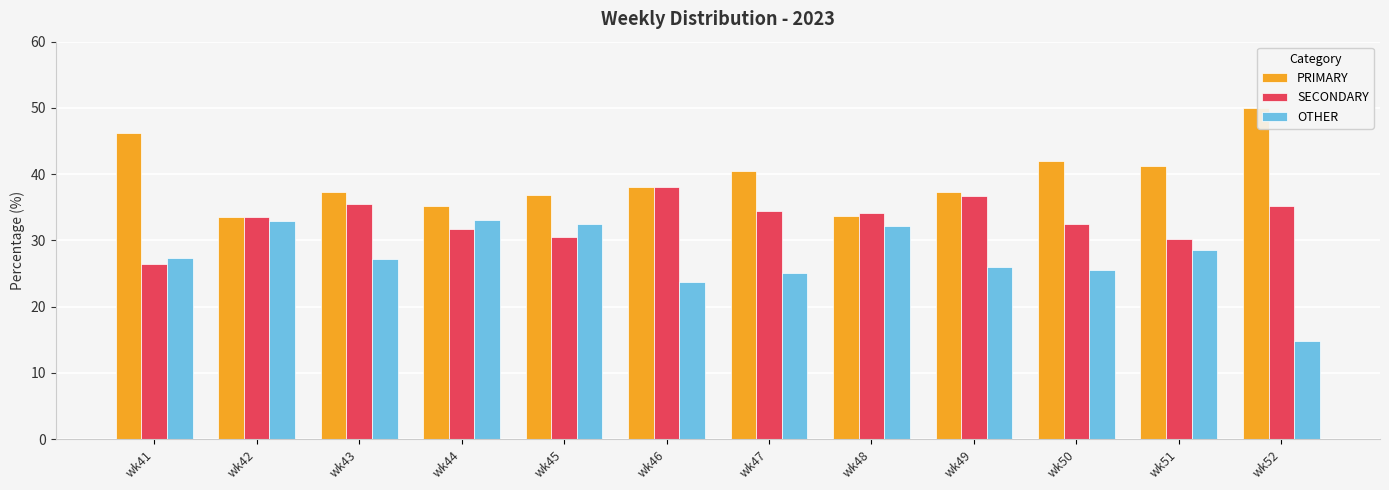

What is the approximate value of PRIMARY at wk52?

50.0